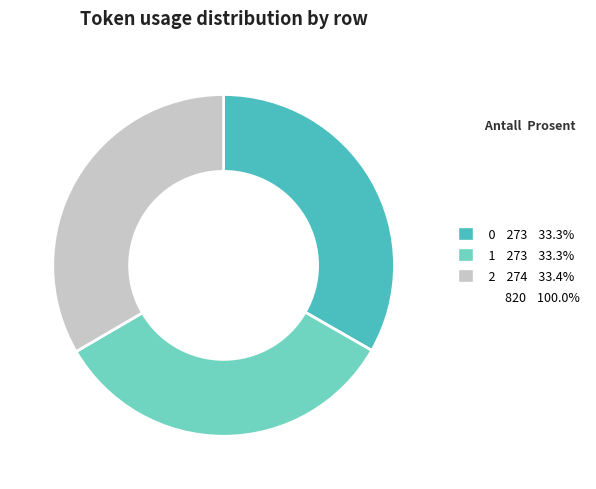

Does any single category account for the majority?

No